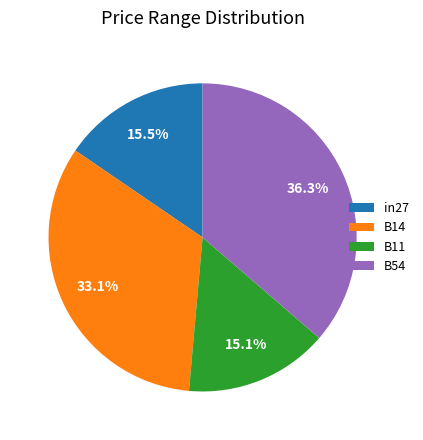

Do in27 and B54 together represent more than half of the pie?

Yes